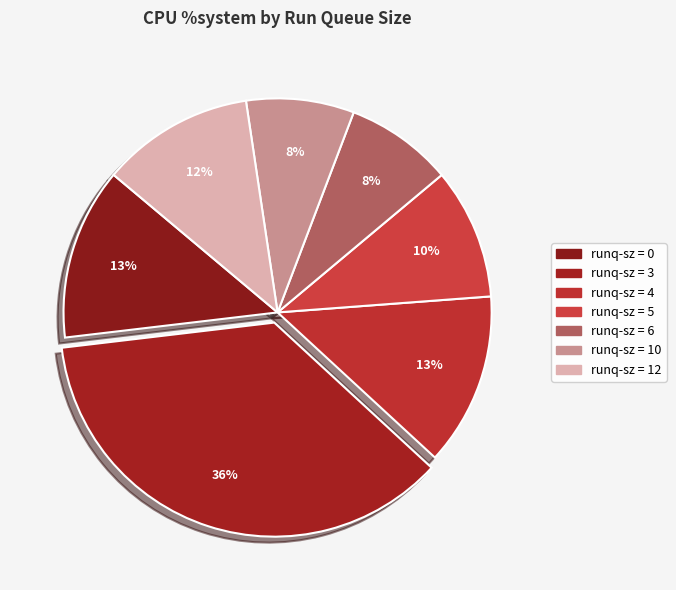

What is the smallest slice in the pie chart?

6